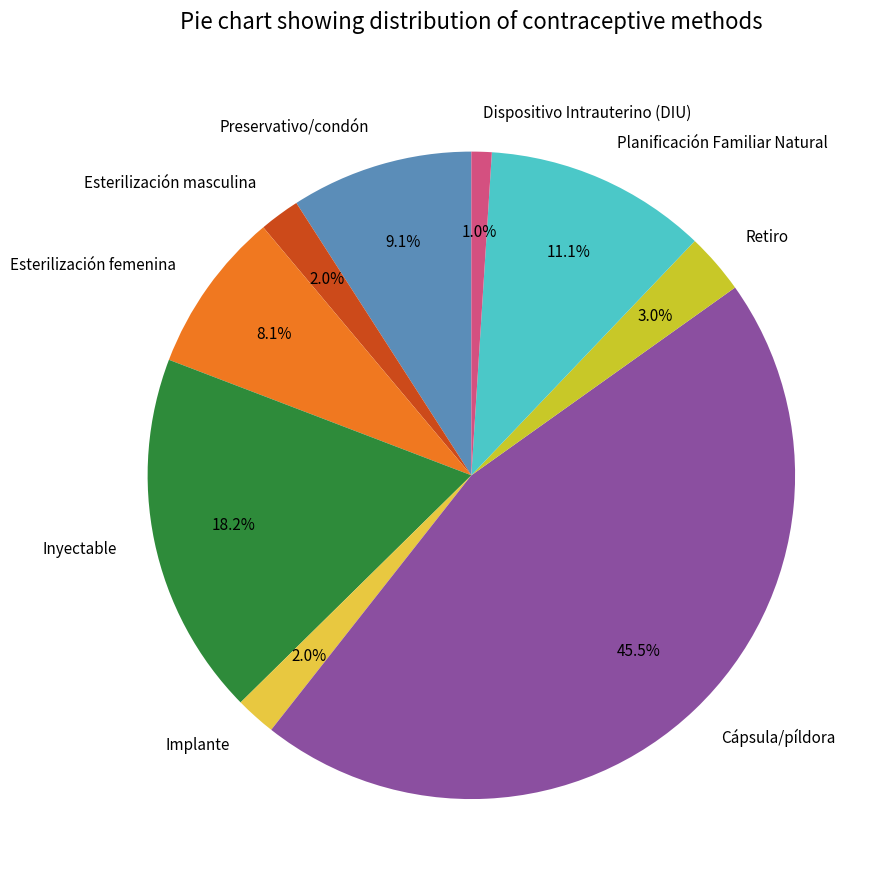

To the nearest percent, what is the combined percentage of Implante and Dispositivo Intrauterino (DIU)?

3%